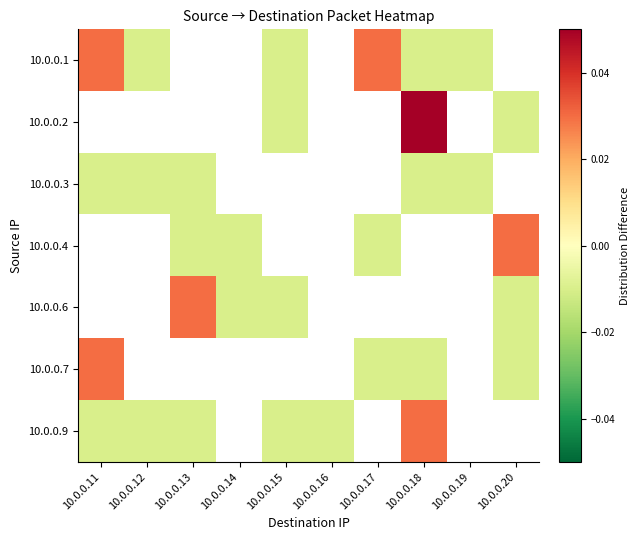

Rank the series at 10.0.0.14 from lowest to highest value.

10.0.0.1, 10.0.0.2, 10.0.0.3, 10.0.0.4, 10.0.0.6, 10.0.0.7, 10.0.0.9